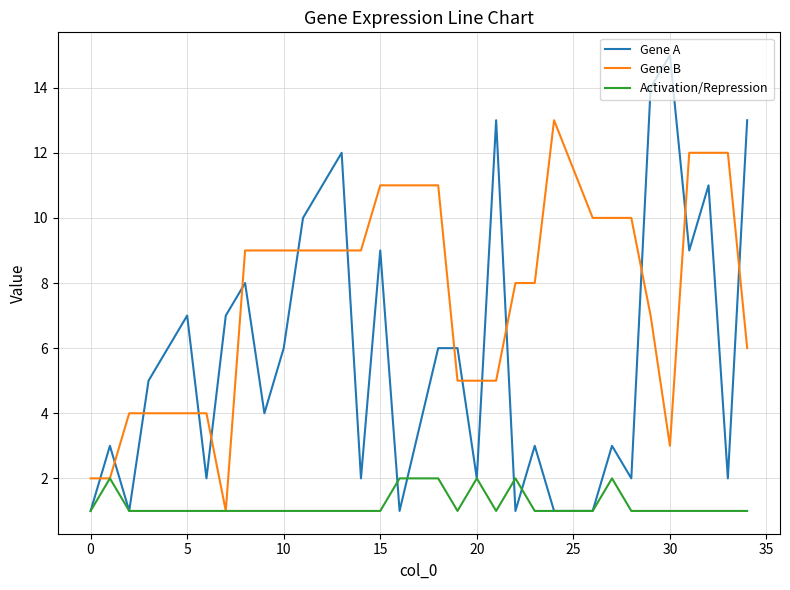

Which series has the widest spread of values?

Gene A